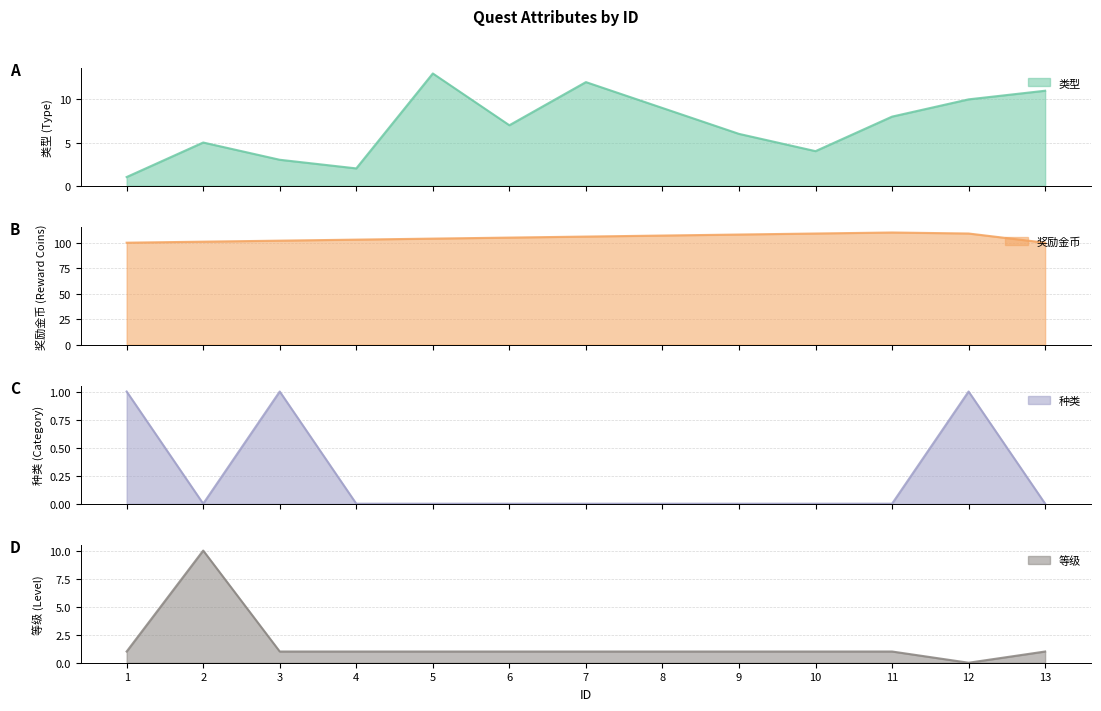

Does the chart display data point markers on the line(s)?

No